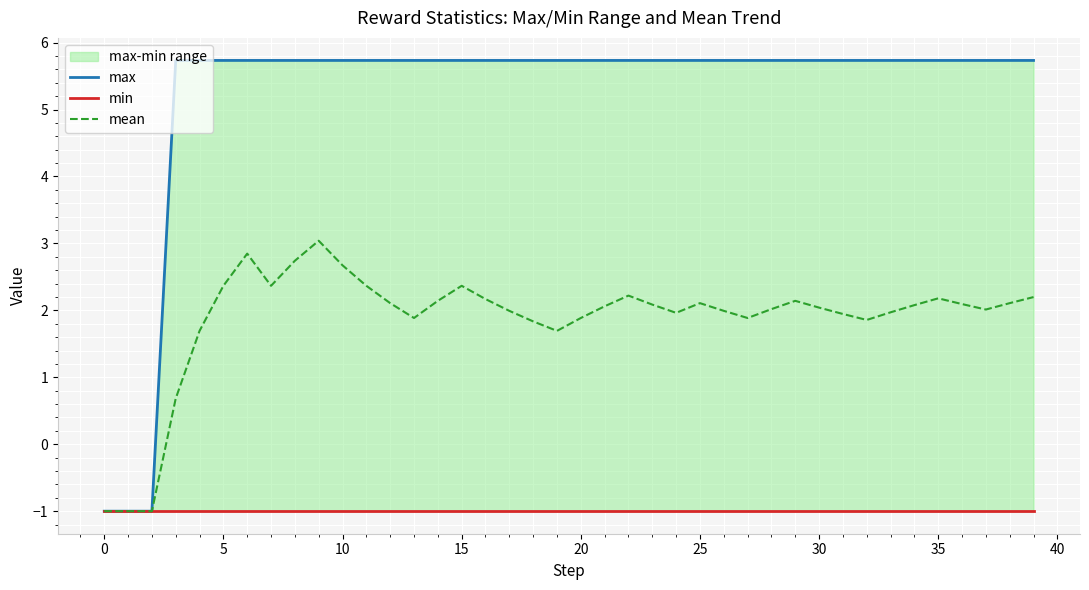

What is the maximum value for mean?

3.0